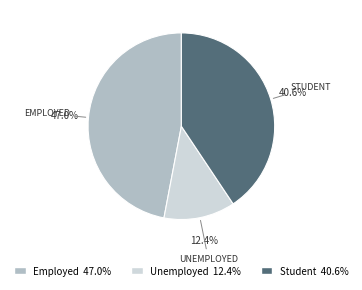

How many segments does this pie chart have?

3